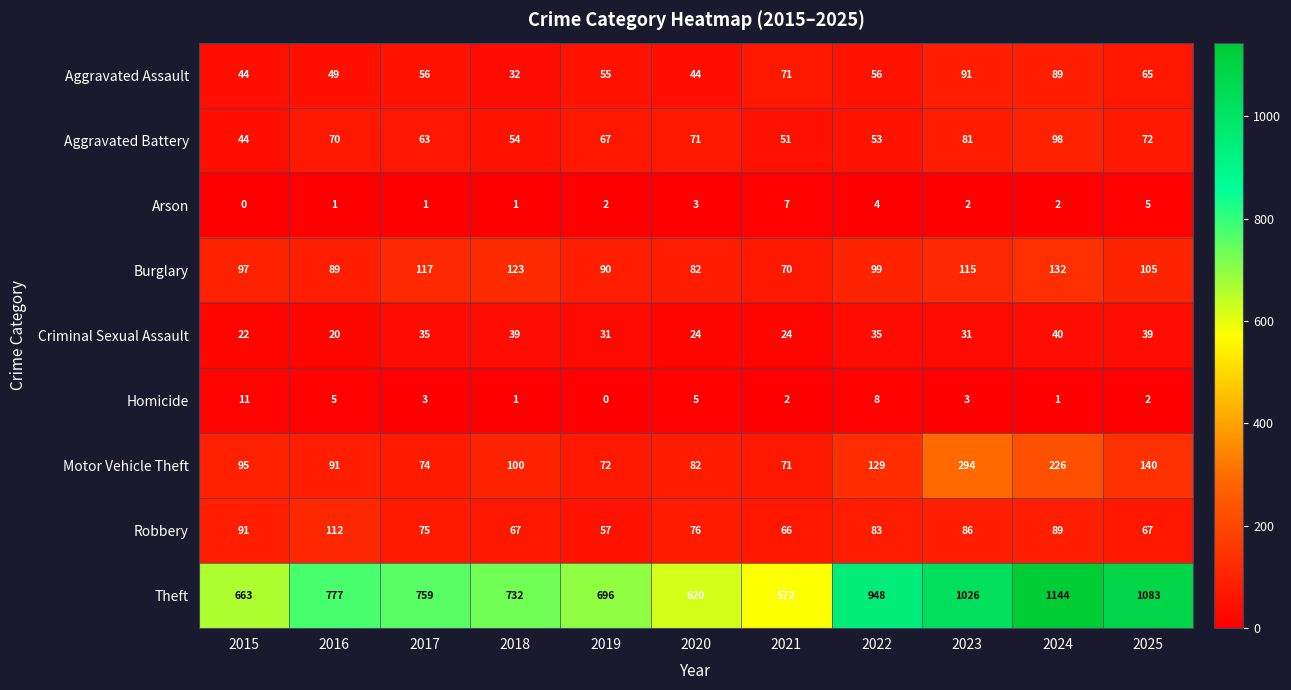

What value does the Arson series have at 2021?

7